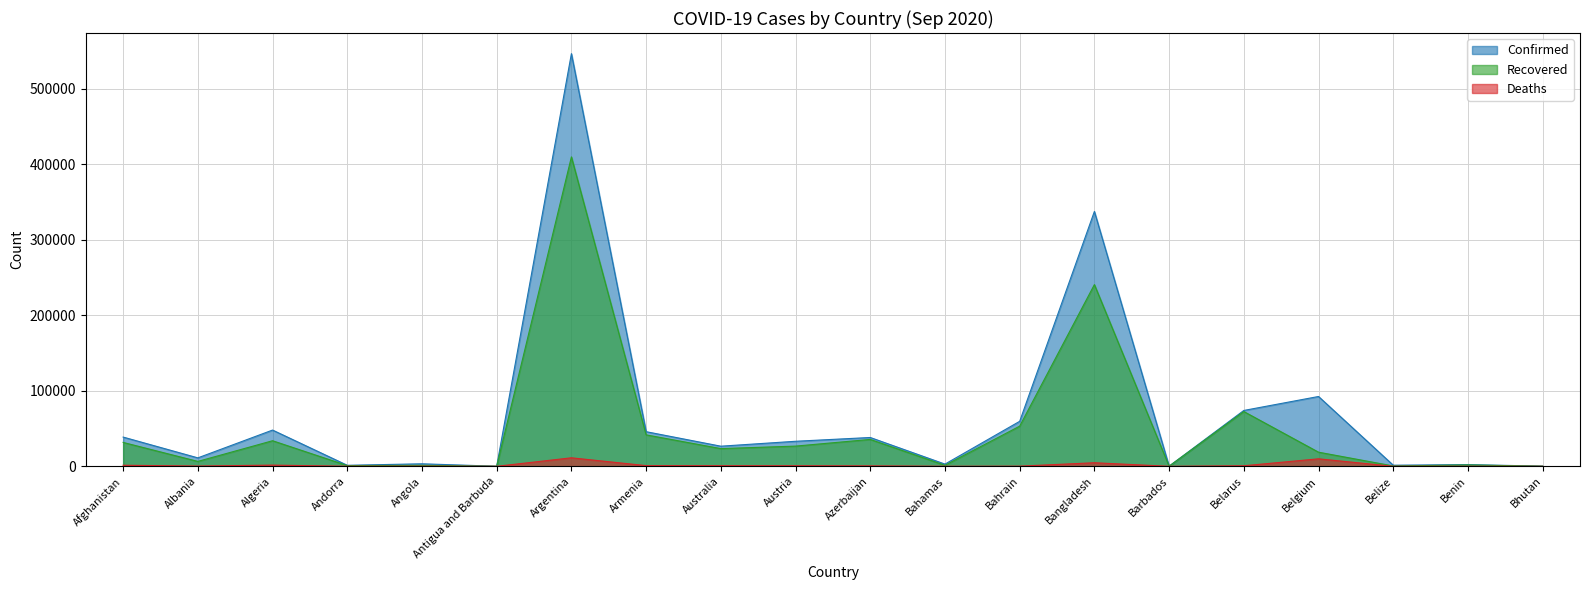

True or false: Recovered and Deaths cross at least once.

False